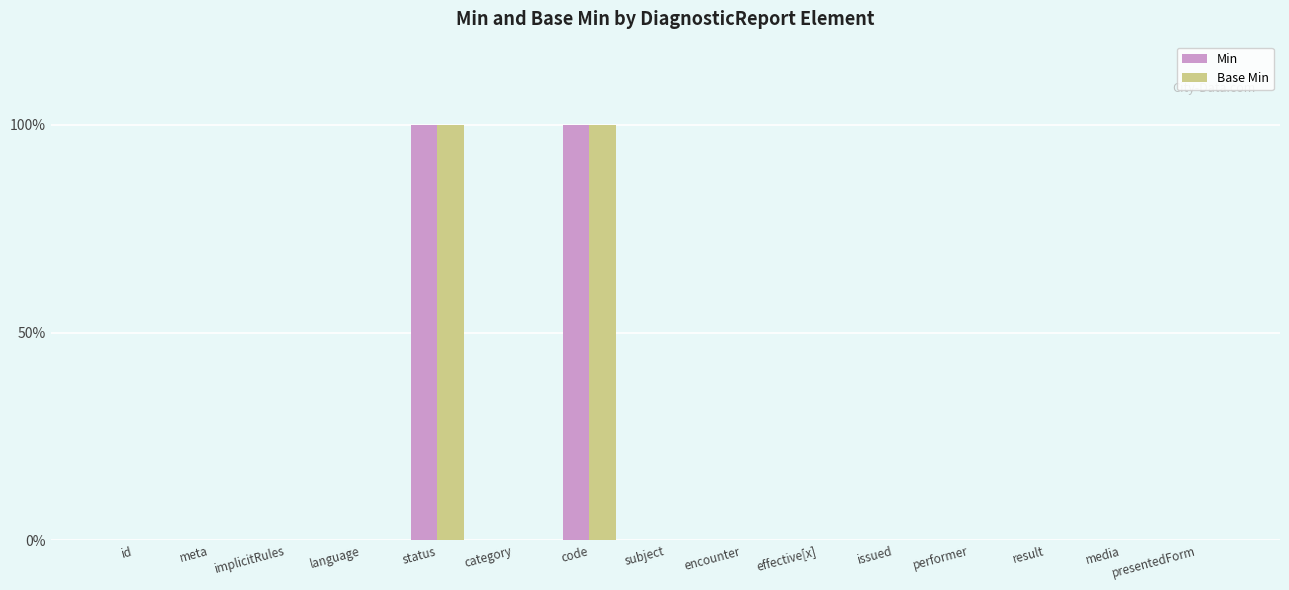

Are the bars horizontal?

No